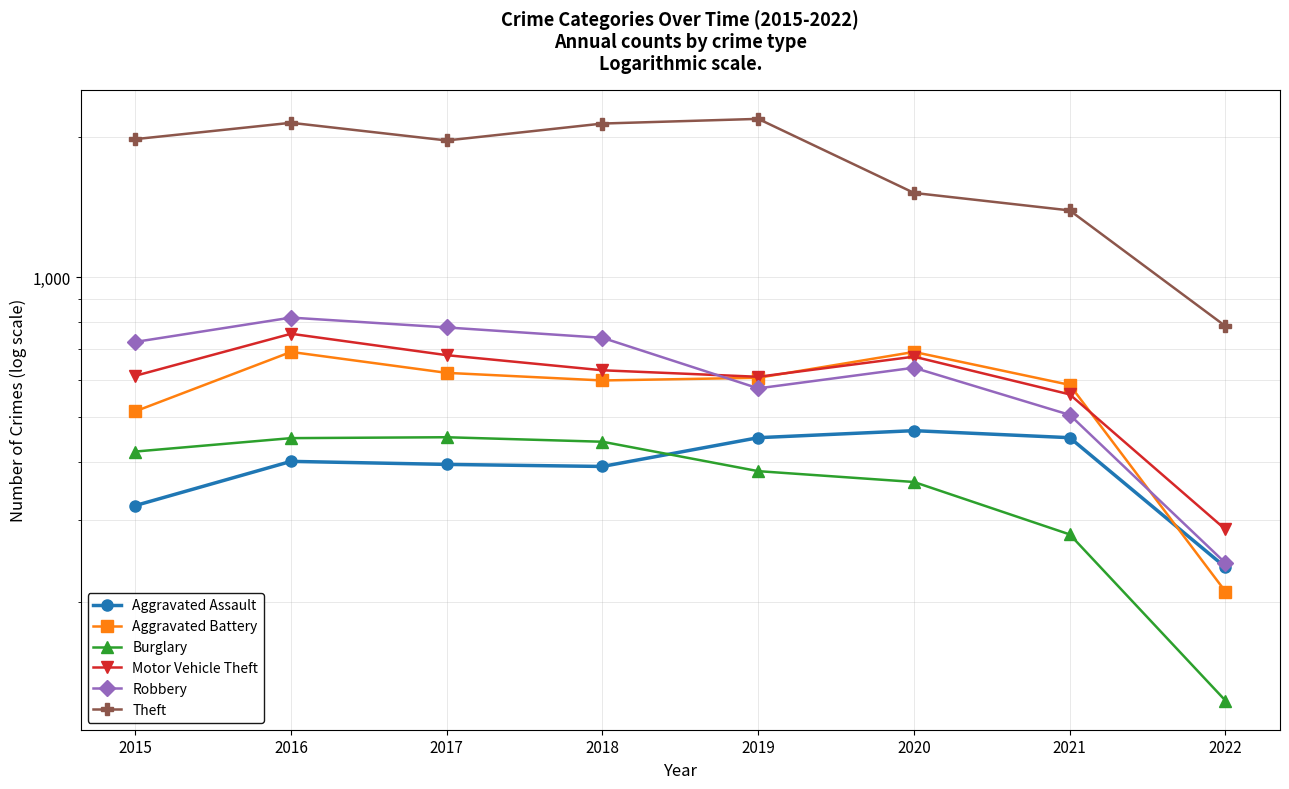

How many interior local valleys does the Theft series have?

1